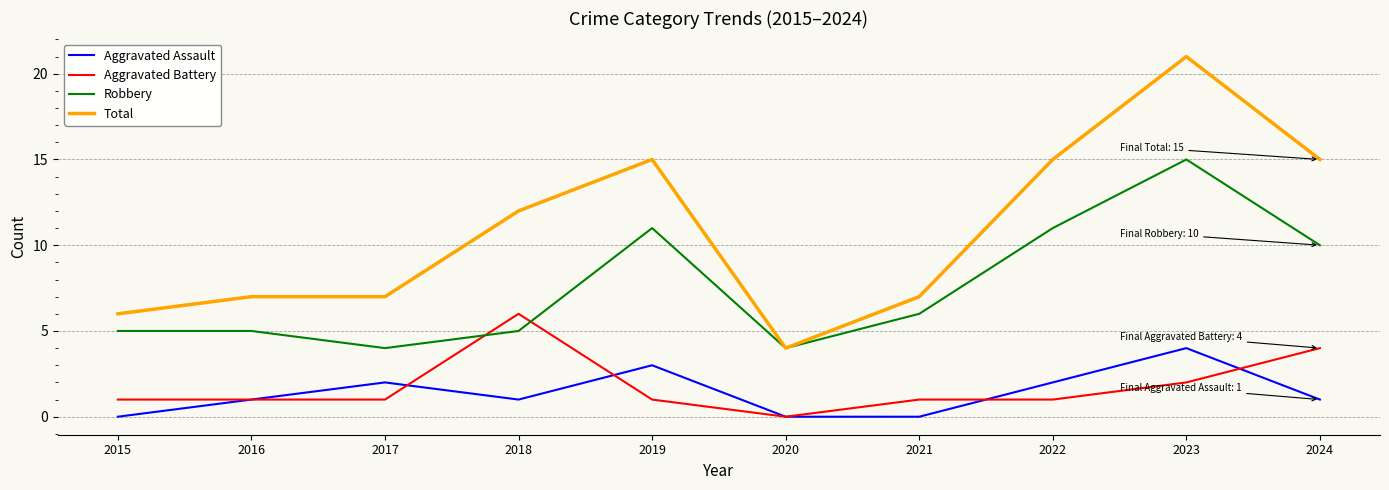

What is the highest value of the Total series?

21